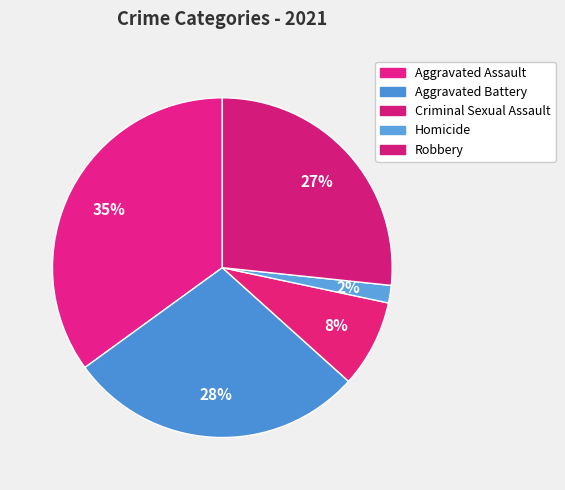

Which slice is the smallest?

Homicide